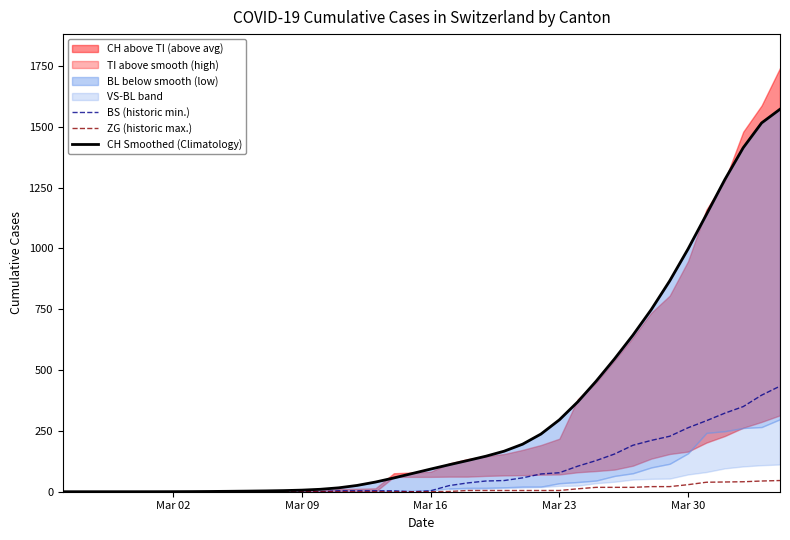

At how many categories does at least one series exceed 1035?

5